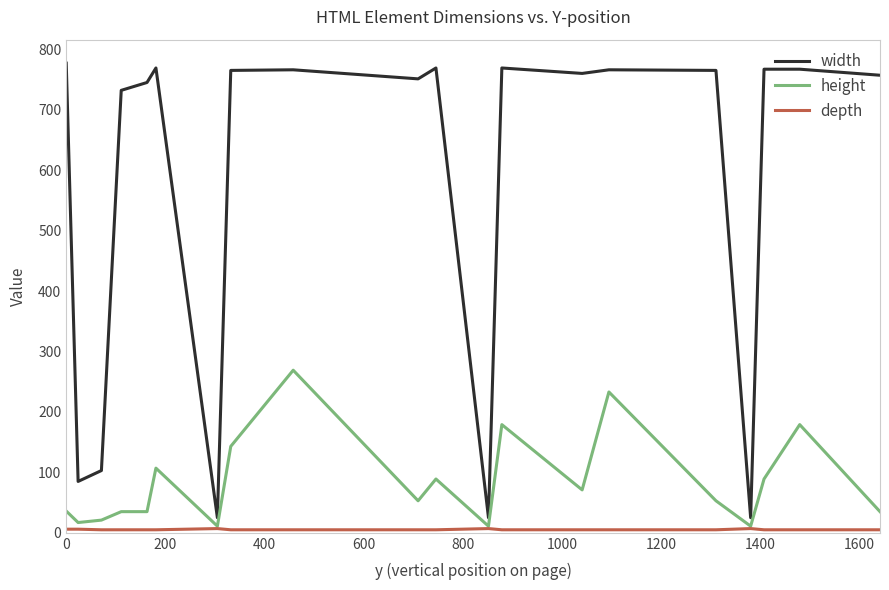

Which series has the largest total across all categories?

width